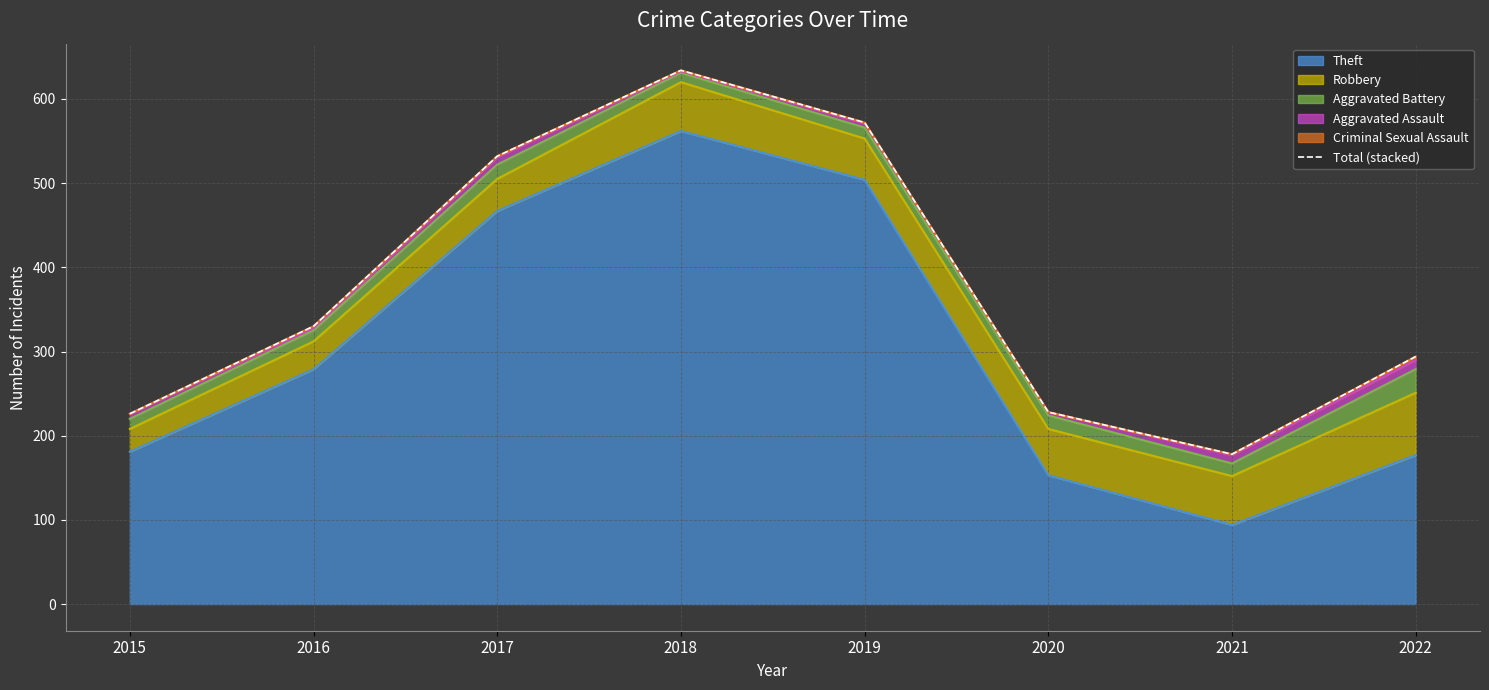

How many data points are above 330?

3